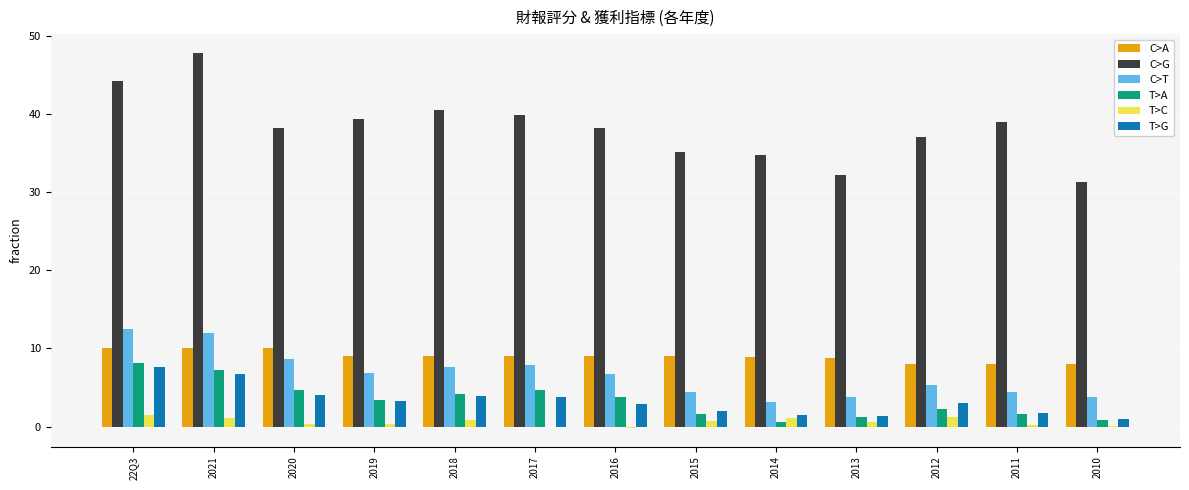

Is the value of T>G at 2017 greater than the value of C>G at 22Q3?

No